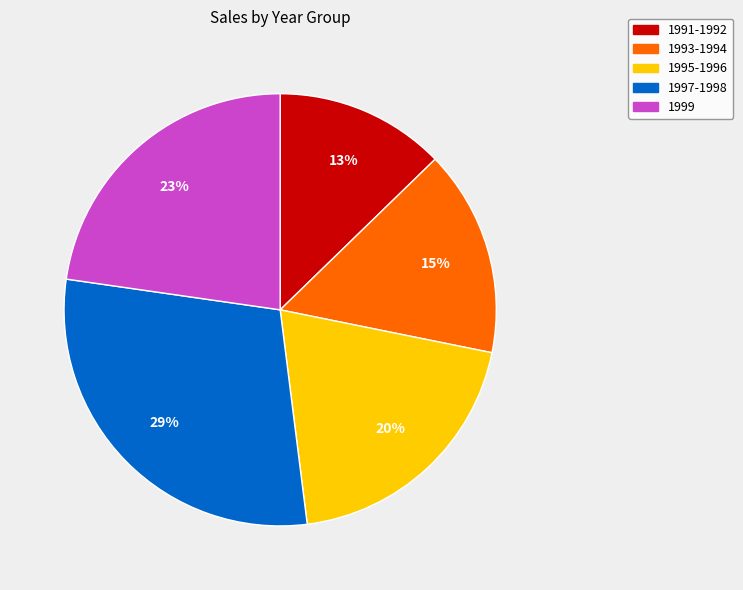

Is there a majority slice in this chart?

No